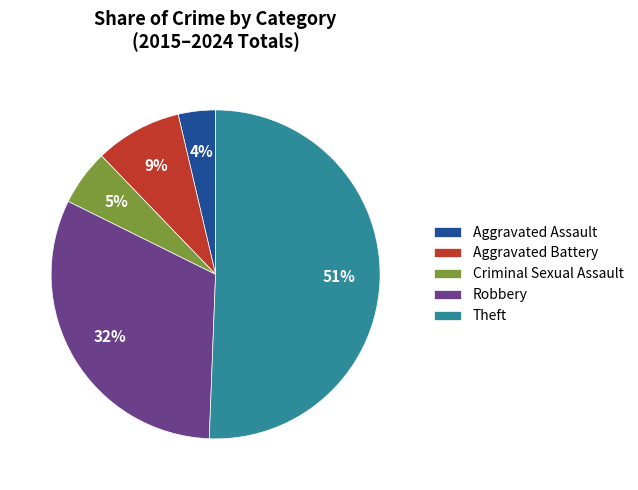

Is the sum of Aggravated Battery and Criminal Sexual Assault greater than half?

No